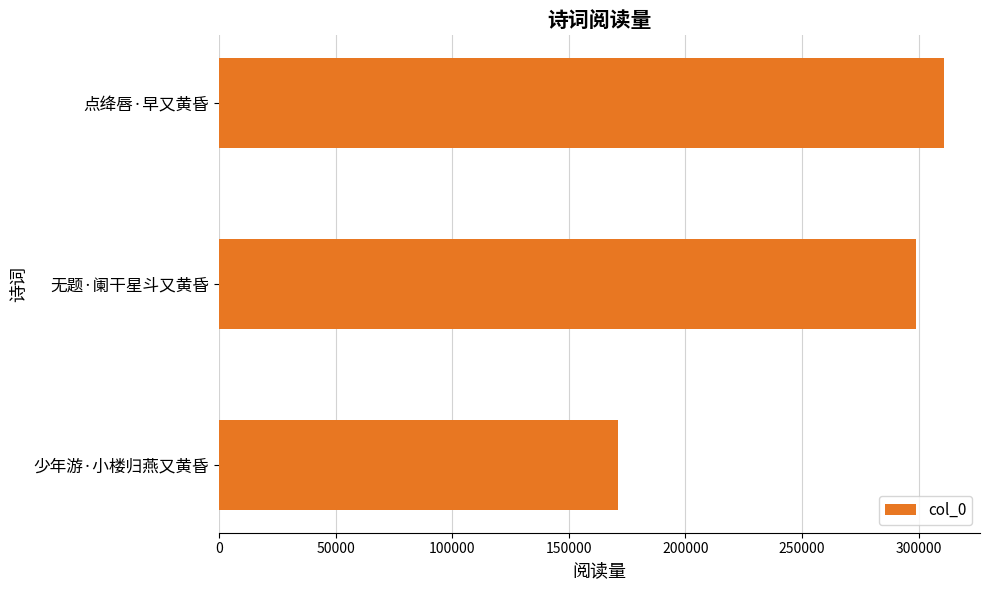

List the labels in order of value, smallest first.

少年游·小楼归燕又黄昏, 无题·阑干星斗又黄昏, 点绛唇·早又黄昏